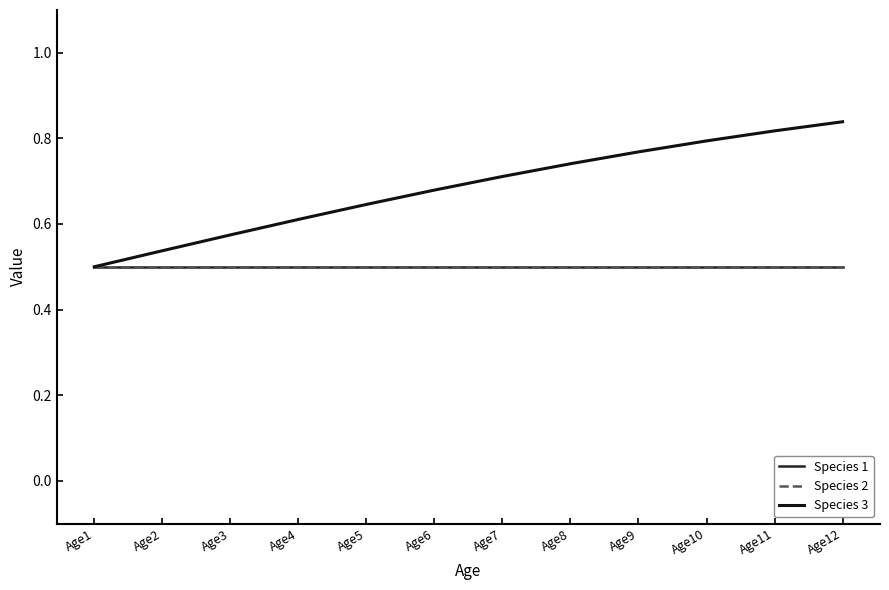

Rank the series at Age1 from highest to lowest value.

Species 1, Species 2, Species 3